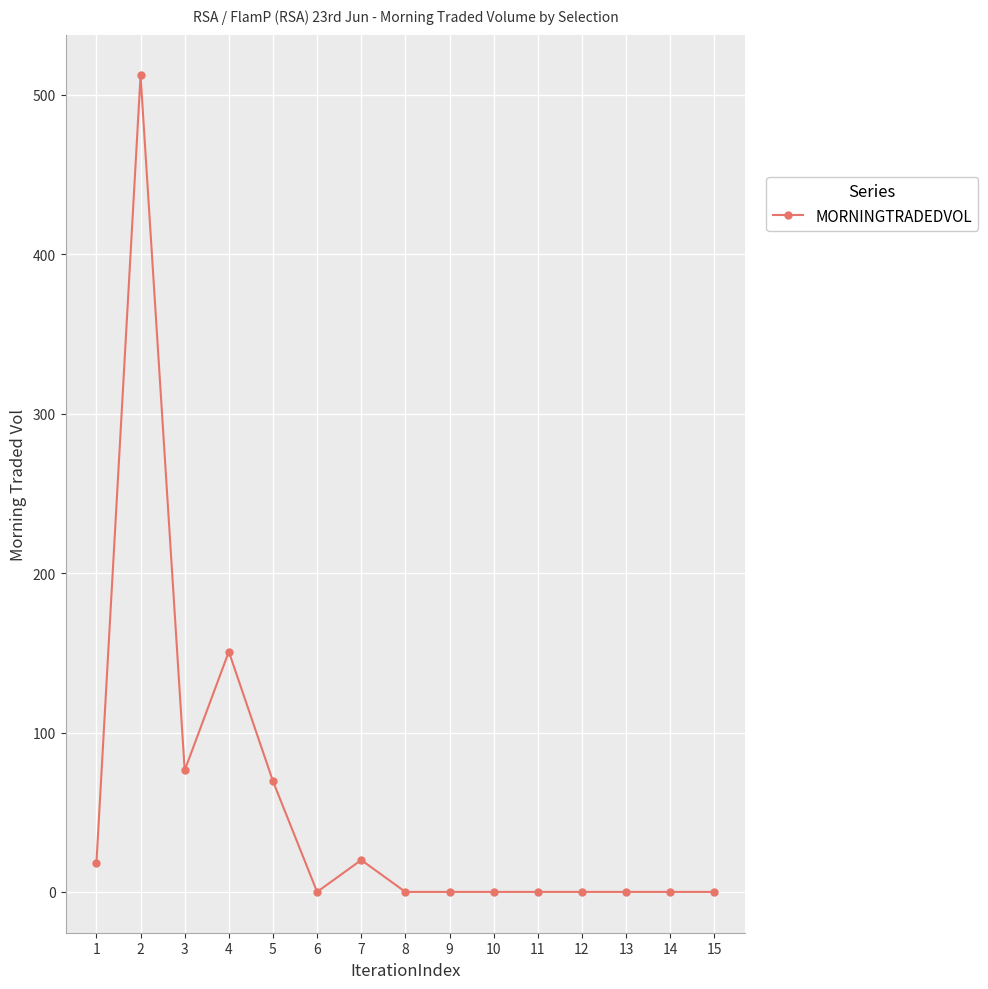

Where is the first local minimum?

3